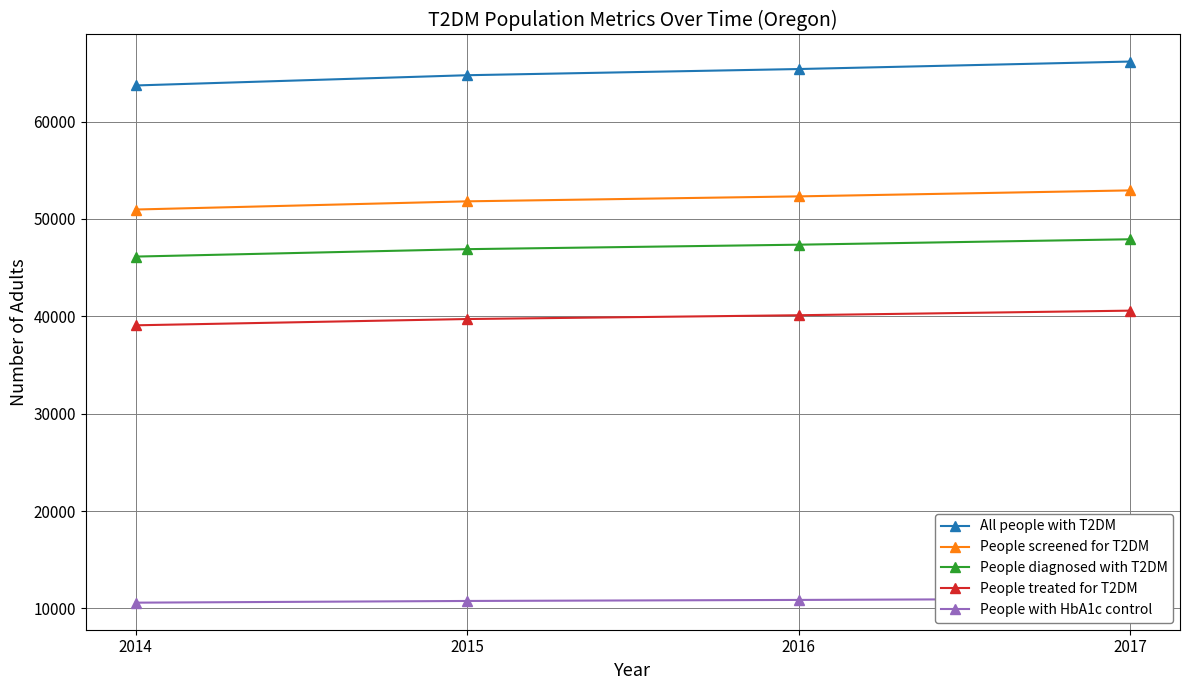

True or false: People screened for T2DM has a value of 69724 at 2014.

False